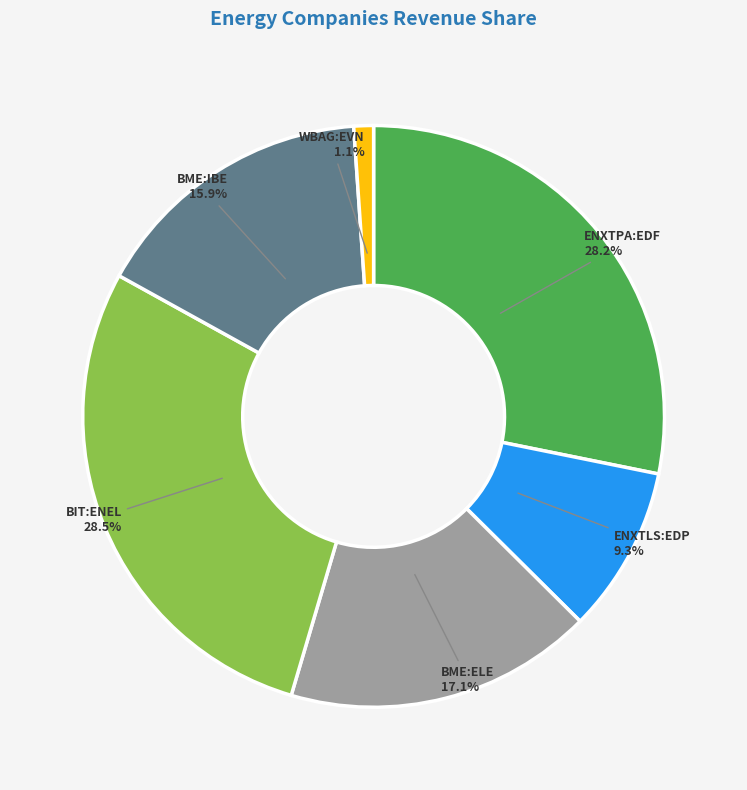

Between ENXTLS:EDP and WBAG:EVN, which is larger?

ENXTLS:EDP